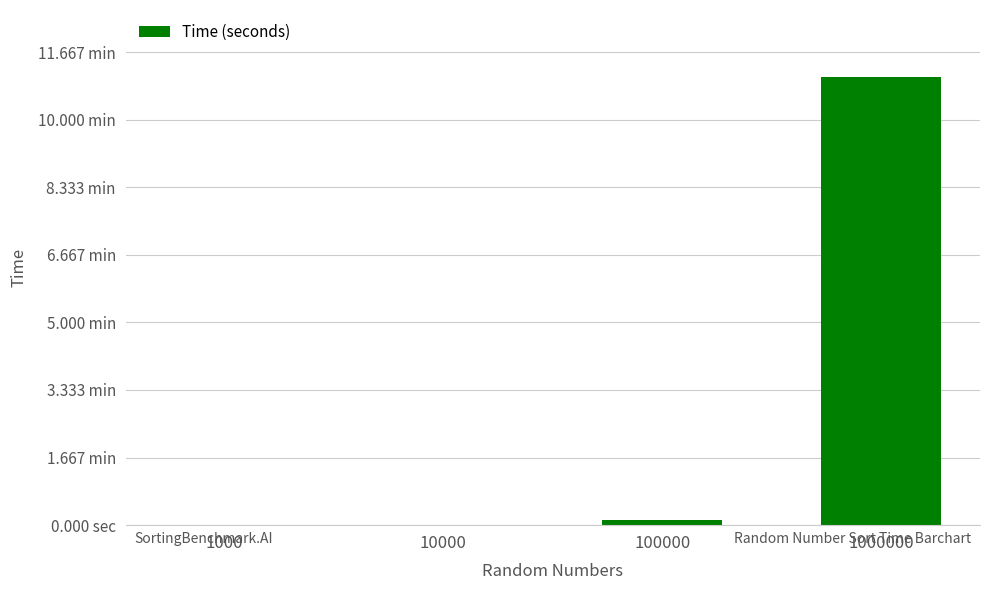

Reading left to right, what are all the values shown in this chart?

0.0	0.1	7.4	662.8